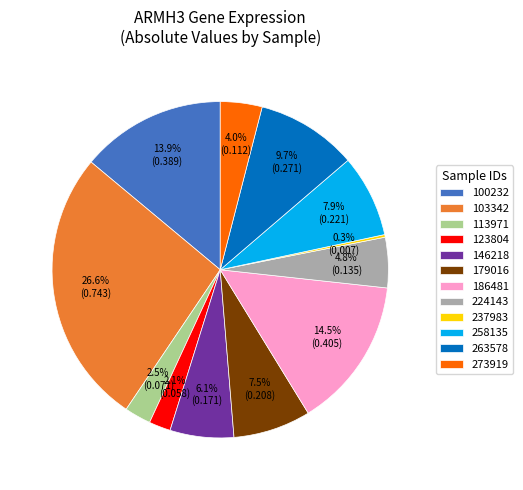

Does 103342 account for over 50% of the chart?

No